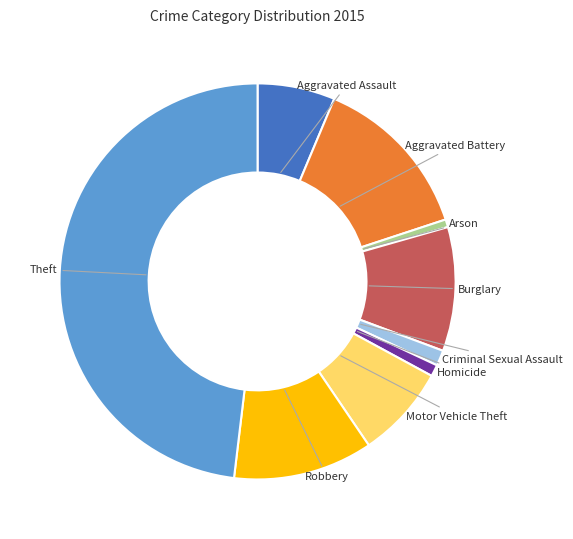

Which slice is the largest?

Theft